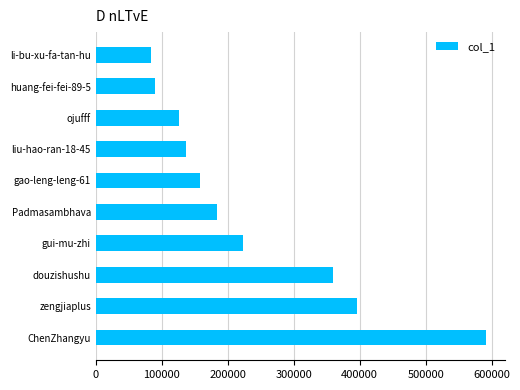

Is it true that the value at huang-fei-fei-89-5 is 61304?

False